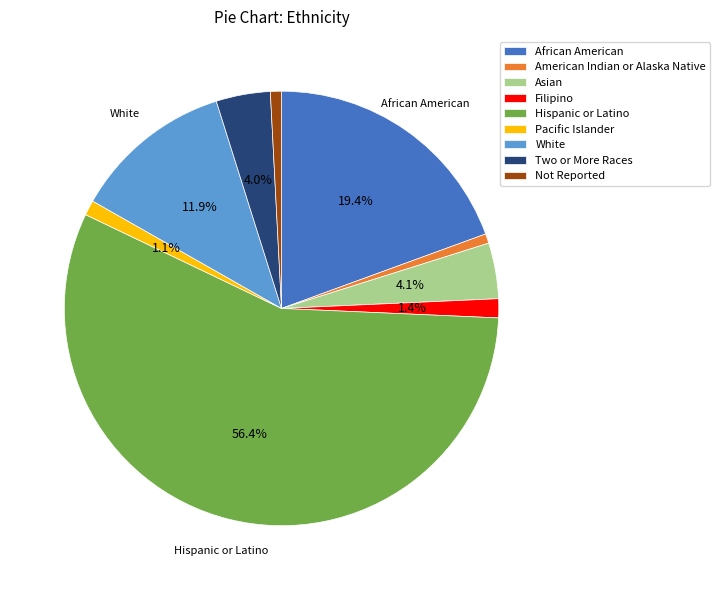

To the nearest percent, what portion does White represent?

12%